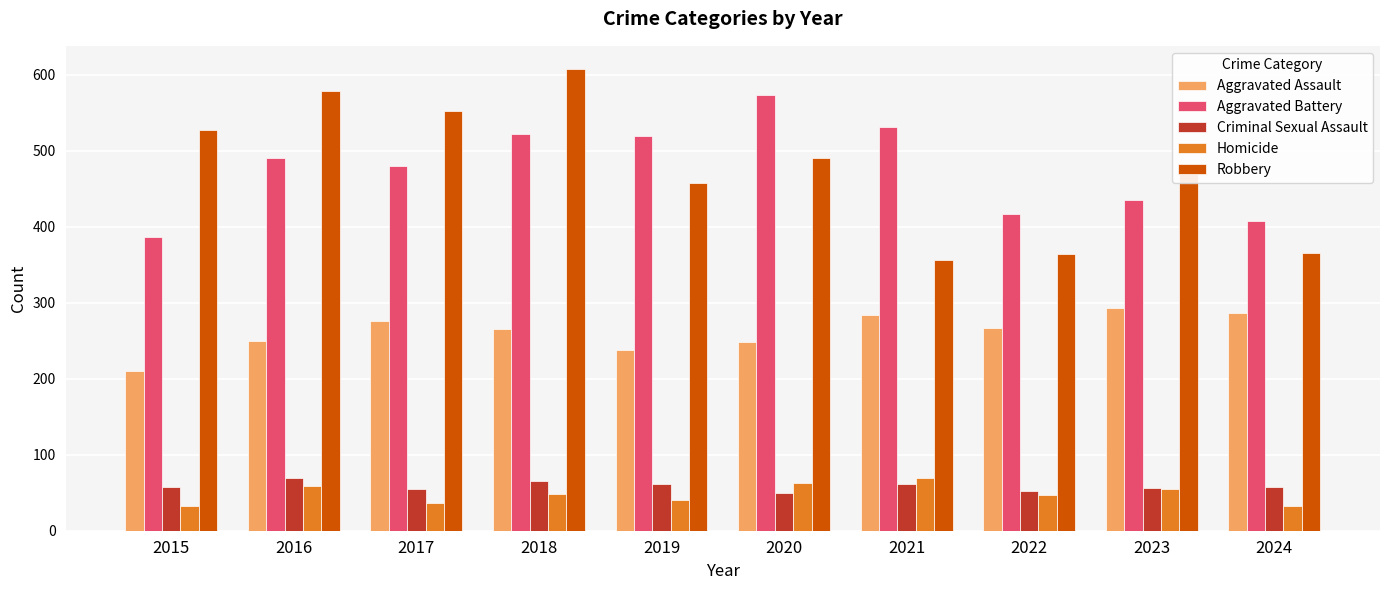

What is the sum of all Robbery values?

4775